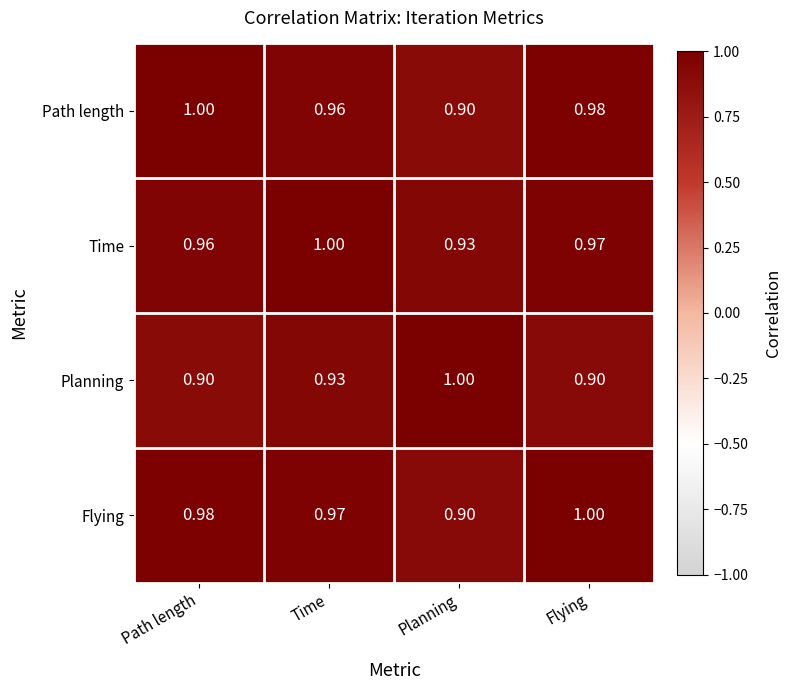

At which label does Flying reach its minimum?

Planning